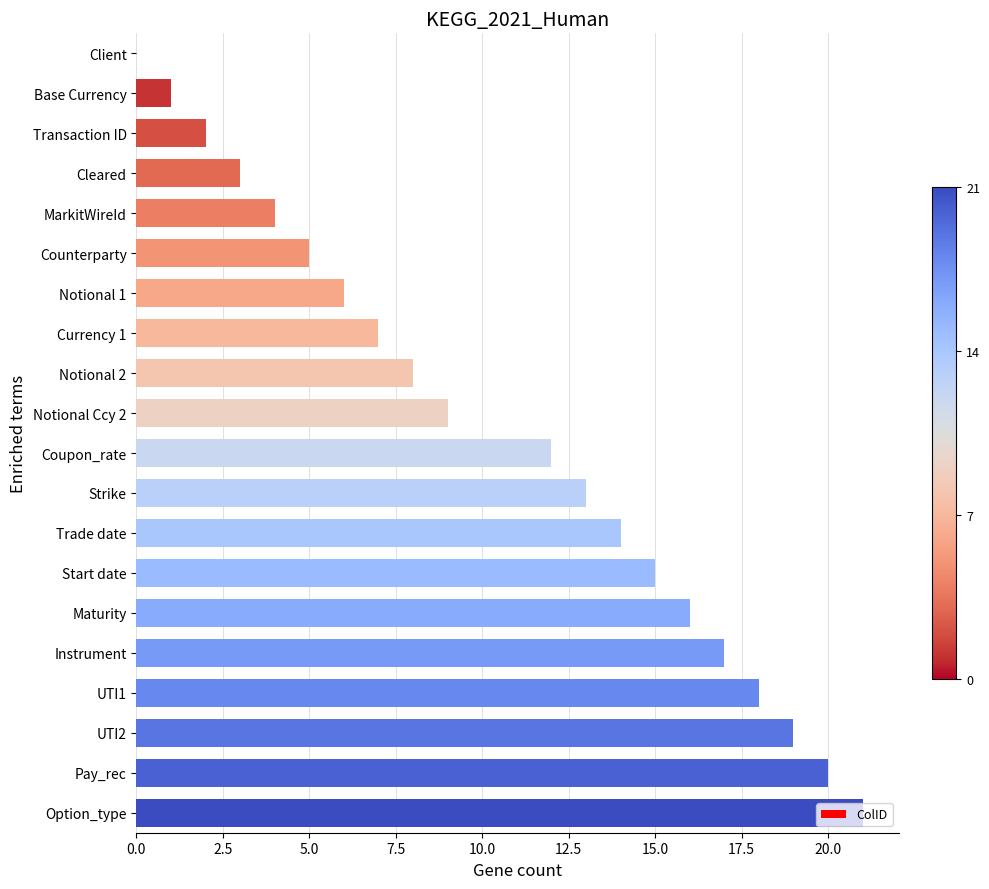

Where is the data nearest to the value 10?

Notional Ccy 2